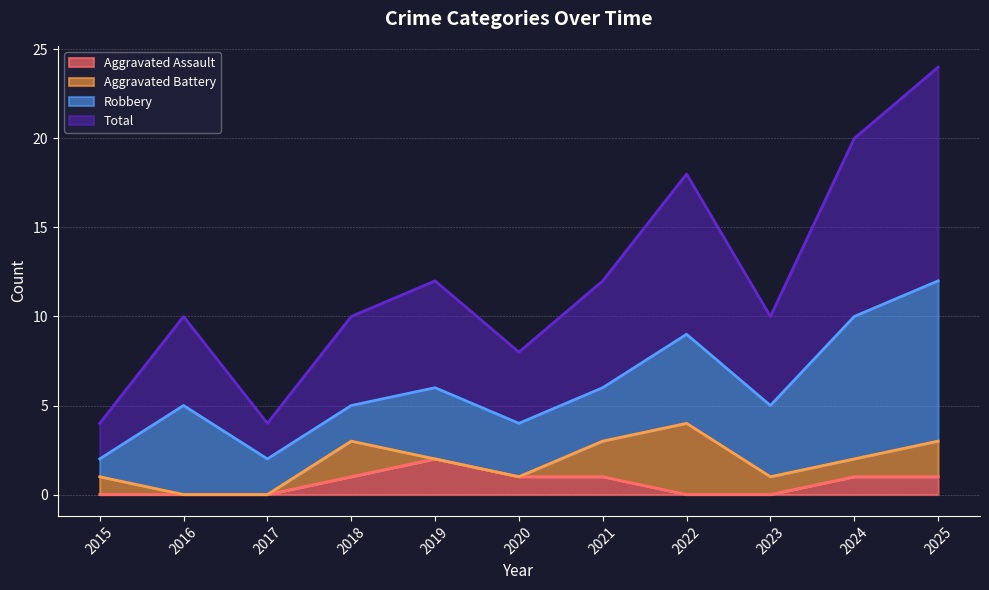

What is the greatest value displayed?

12